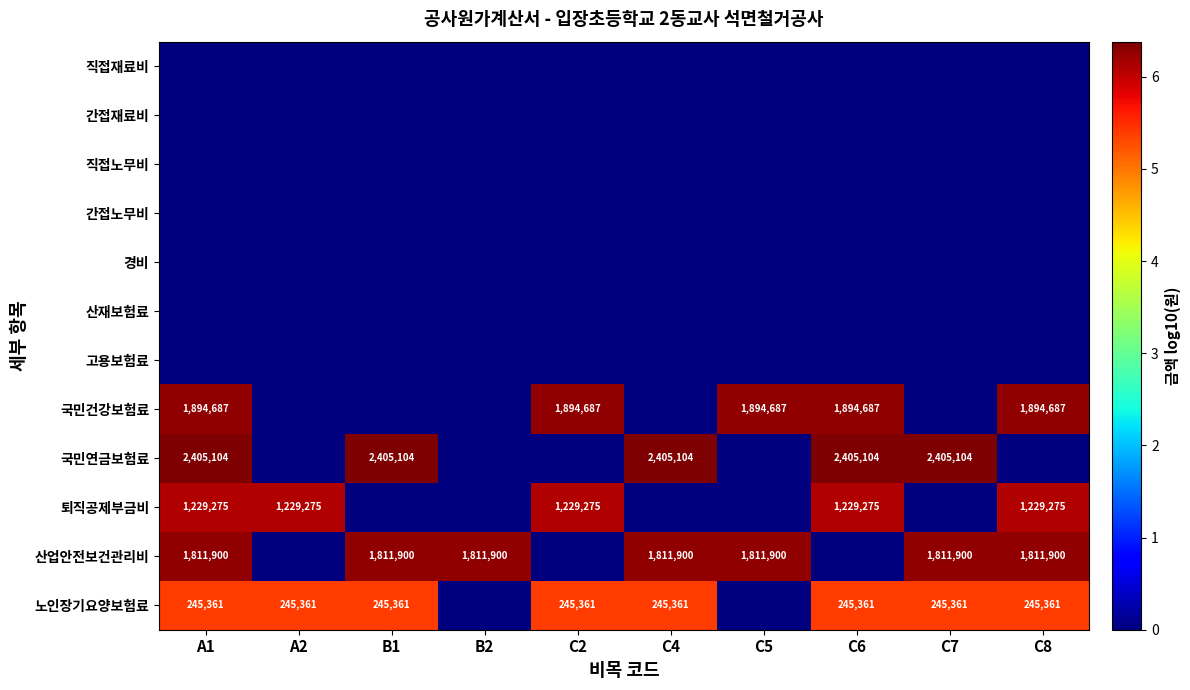

What is the sum of the 노인장기요양보험료 values at C6 and C7?

490722